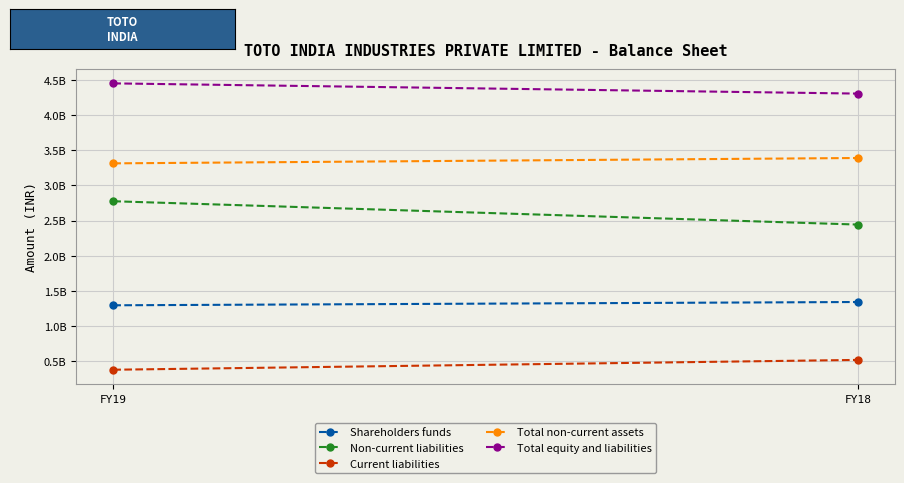

Reading left to right, transcribe all the data shown in this chart.

Shareholders funds: 1295460000	1342260000
Non-current liabilities: 2774400000	2442710000
Current liabilities: 379550000	519250000
Total non-current assets: 3312640000	3388780000
Total equity and liabilities: 4449410000	4304220000